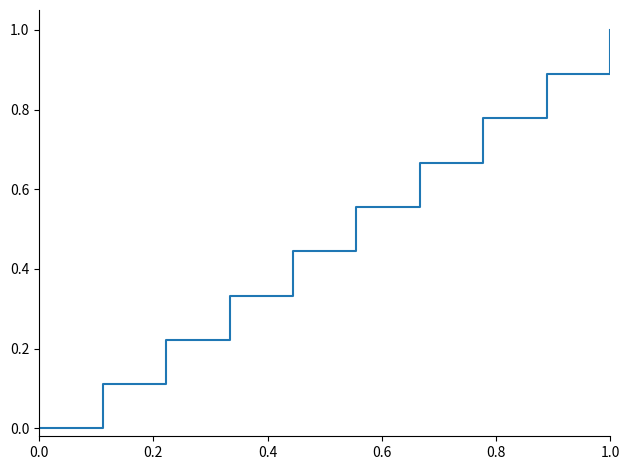

True or false: there are more than 2 points higher than both neighbors.

False